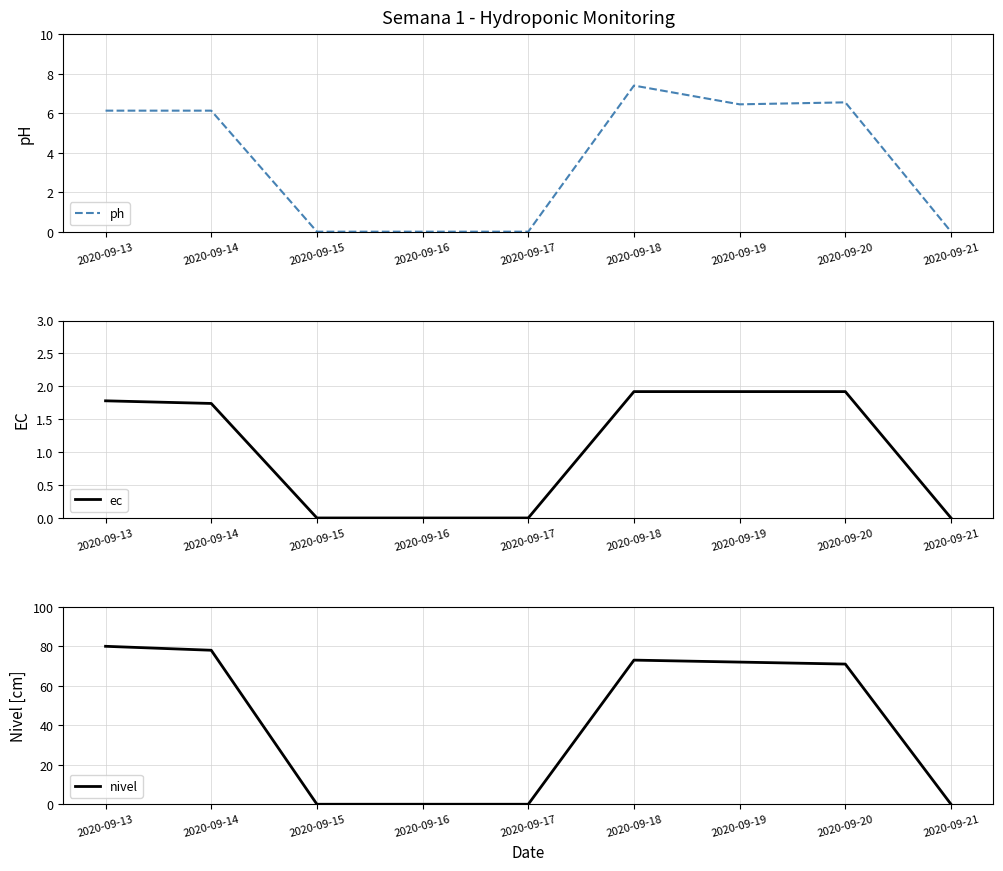

Is this an area chart (filled region under the line)?

No